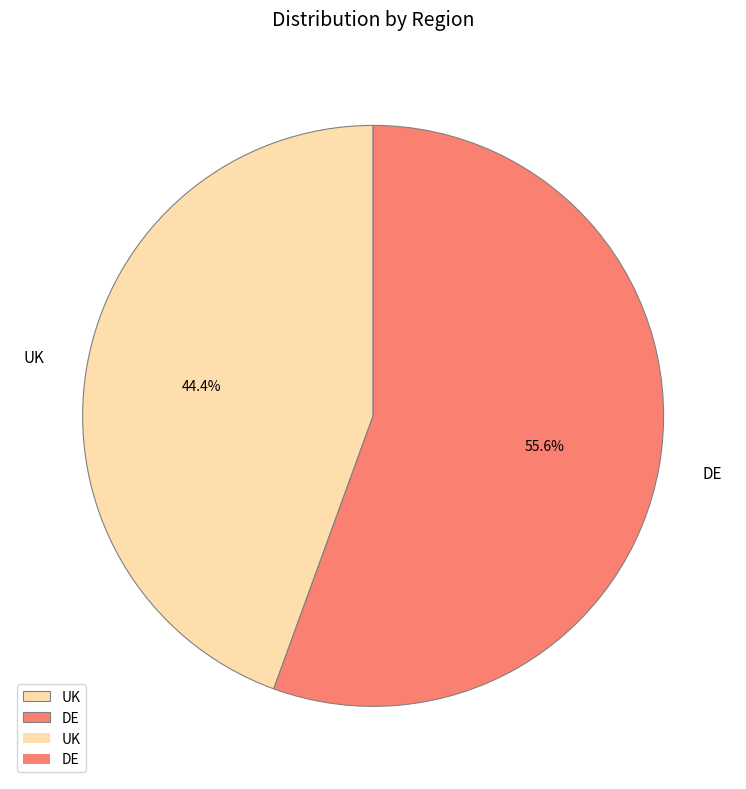

Which category accounts for the majority?

DE